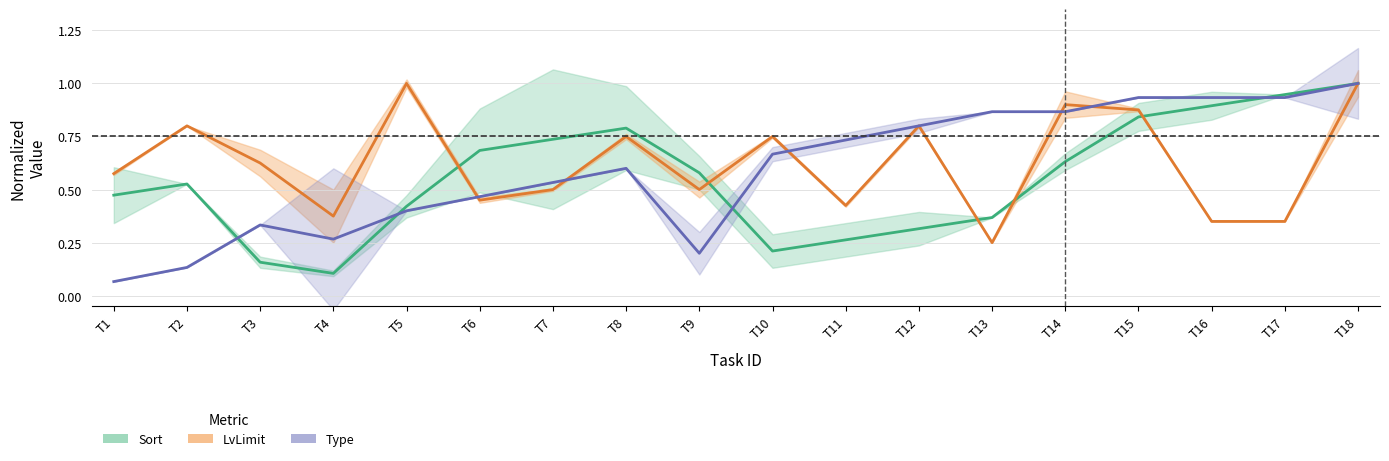

How many interior local valleys does the Type series have?

2